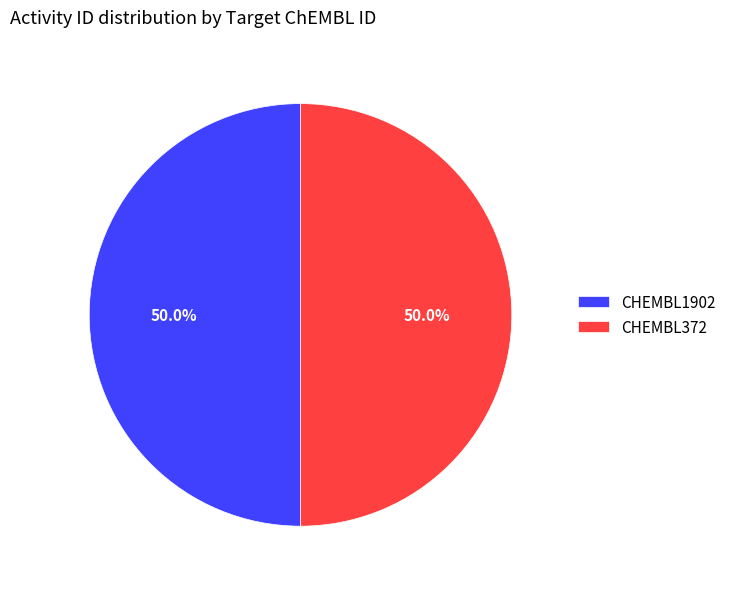

How much of the chart is everything except CHEMBL1902?

50.0%